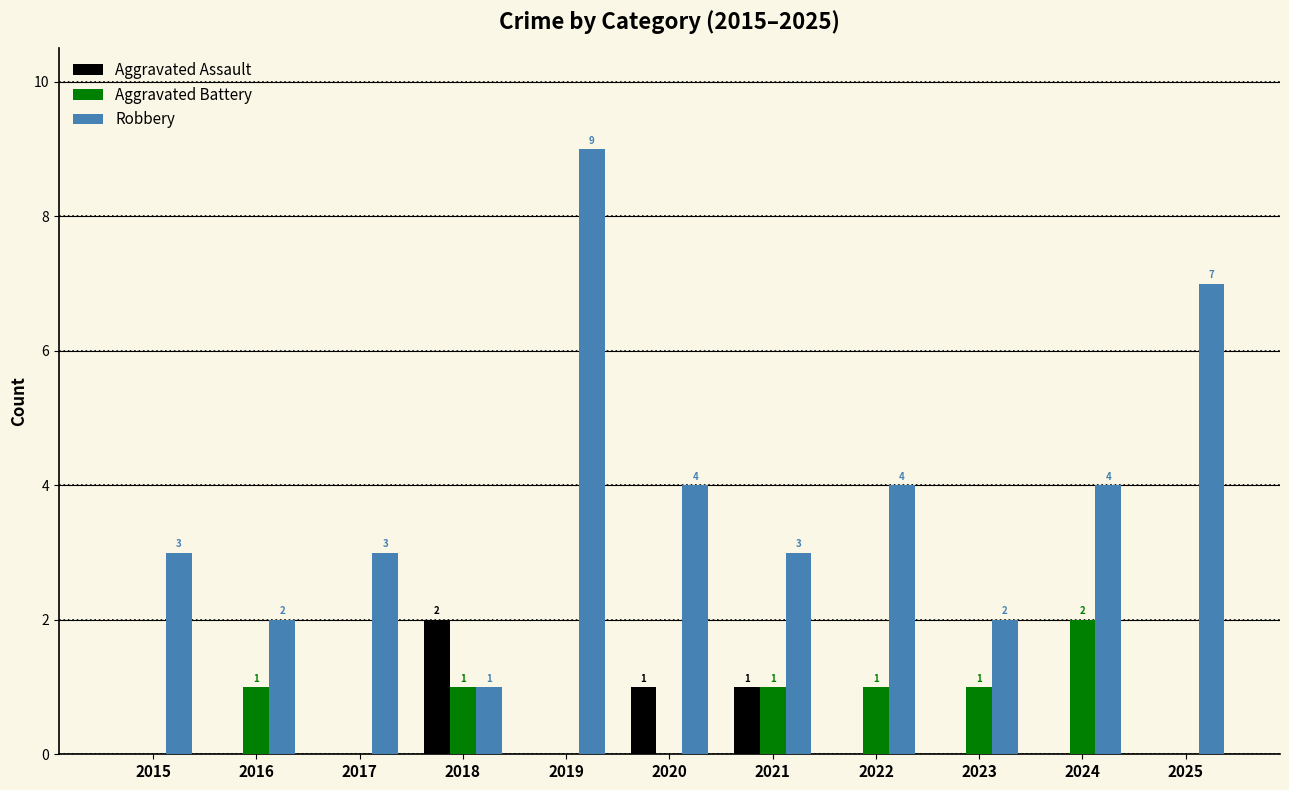

What is the sum of the Robbery values at 2022 and 2019?

13